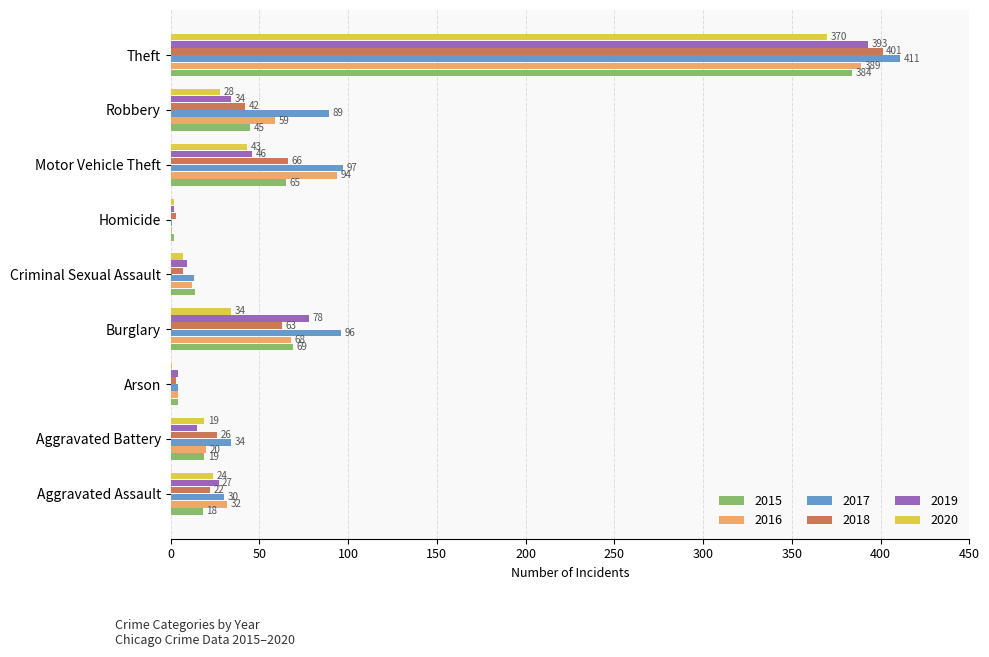

The 2015 series shows 18 at Aggravated Assault. True or false?

True